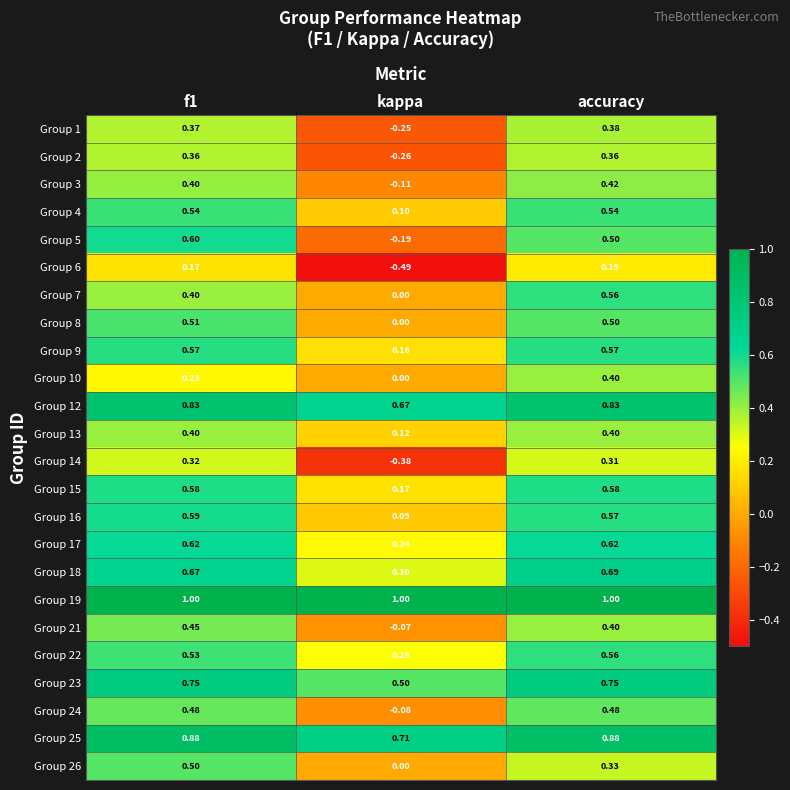

At which label is Group 21 closest to 0?

kappa